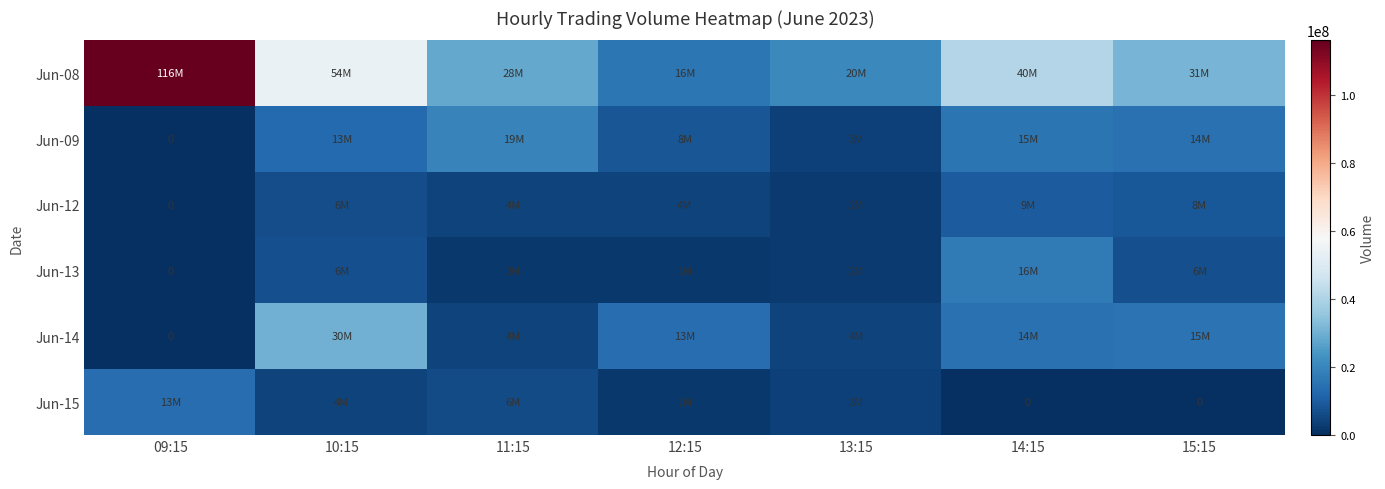

At which label is Jun-13 closest to 8397218?

15:15